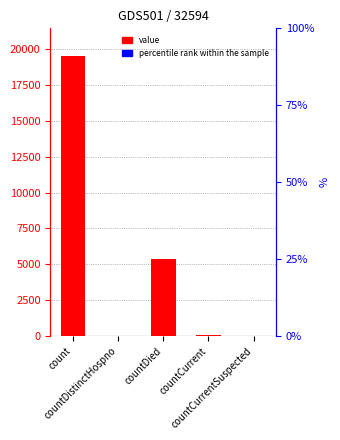

Is it true that the value at count is 19495?

True